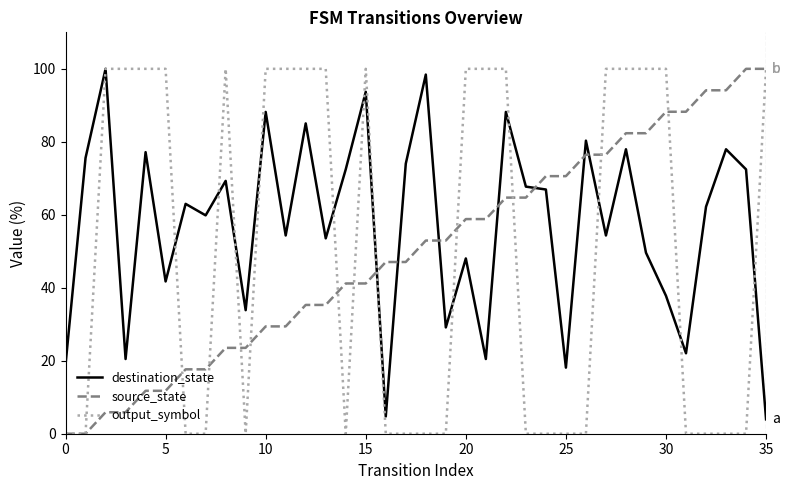

What is the maximum value for source_state?

100.0